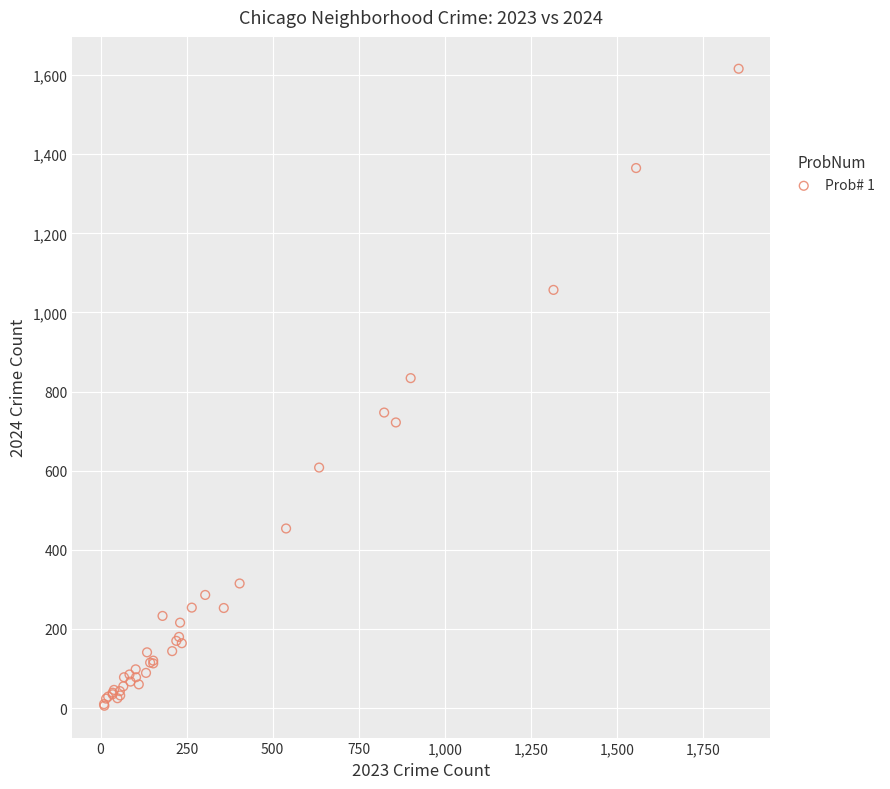

What Y value in the scatter plot is closest to 811?

834